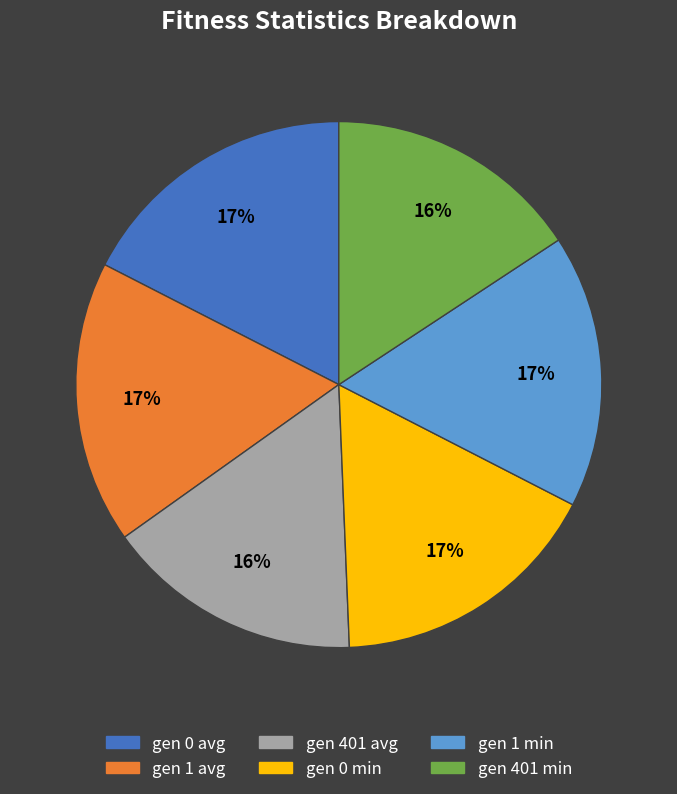

True or false: gen 1 min accounts for 7% of the total.

False